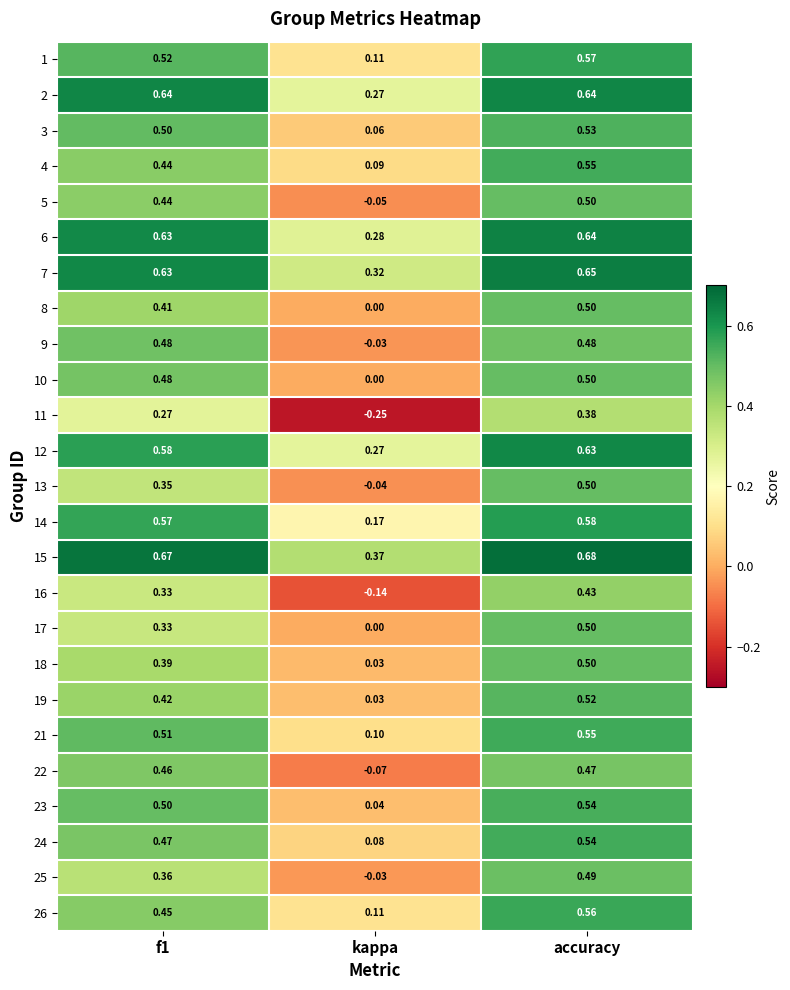

Is the value of 23 at kappa greater than the value of 9 at kappa?

Yes